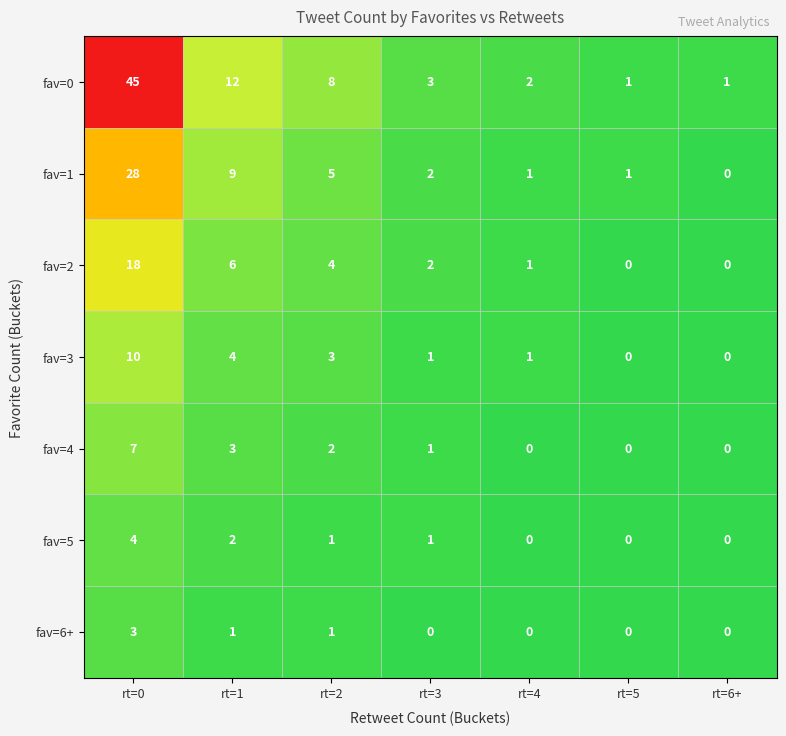

True or false: fav=6+ has a value of 2 at rt=3.

False